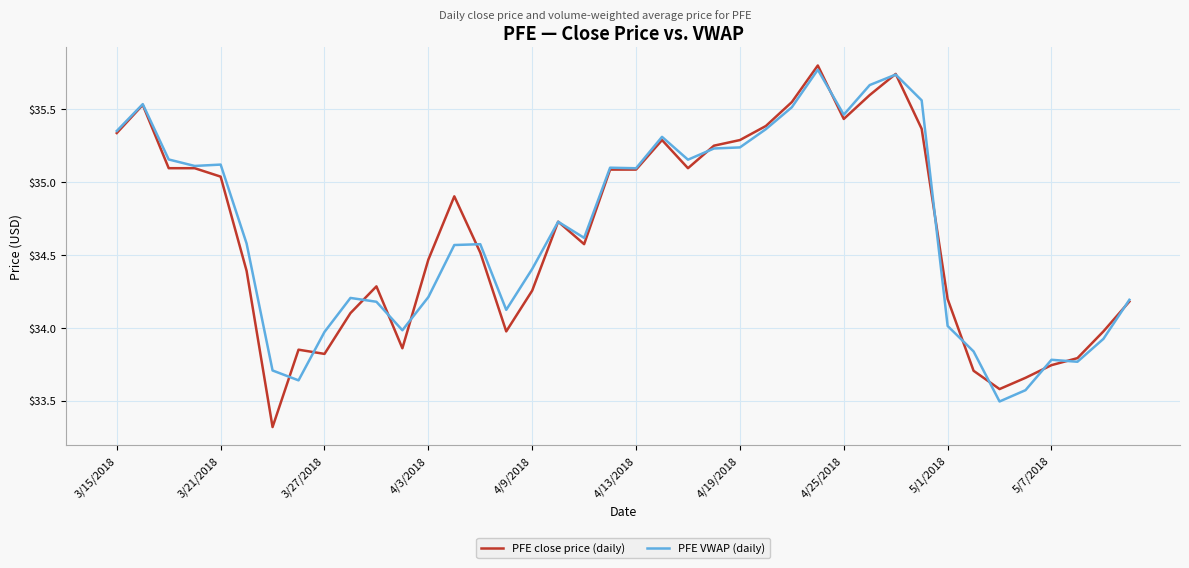

What is the smallest value displayed?

33.3